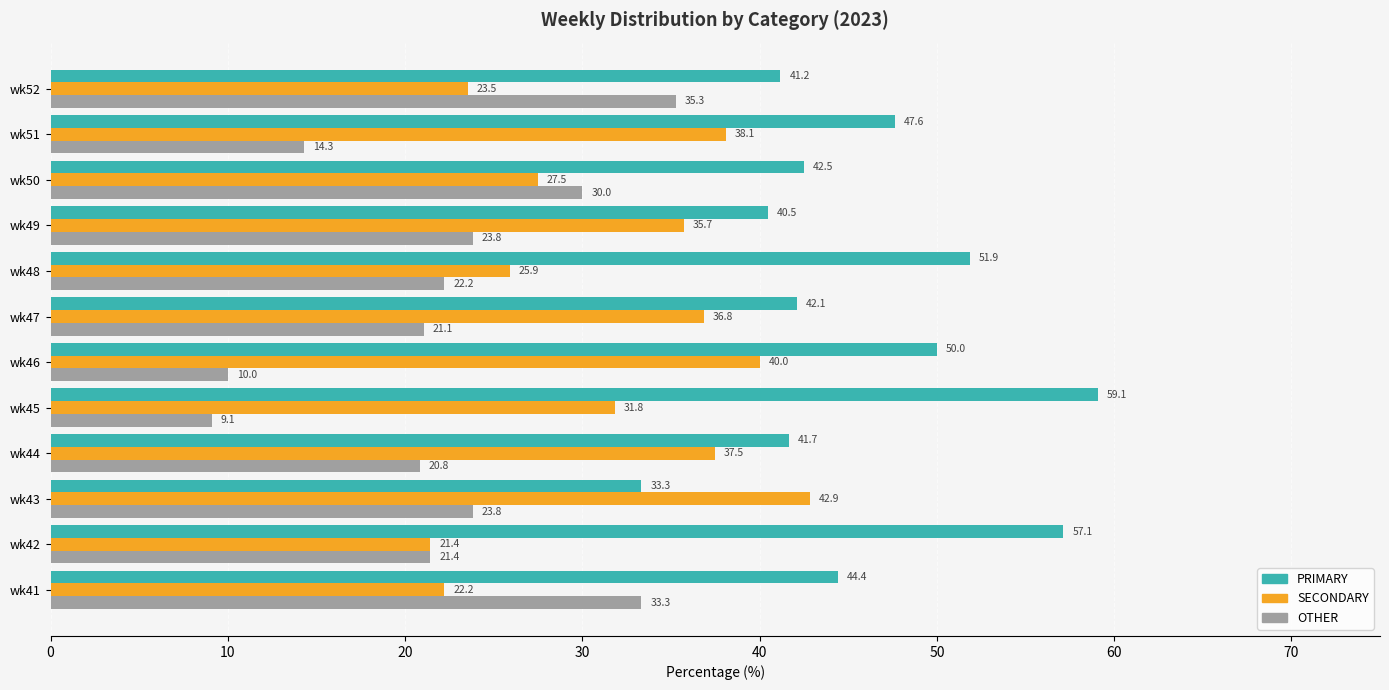

What is the difference between the SECONDARY values at wk50 and wk52?

4.0